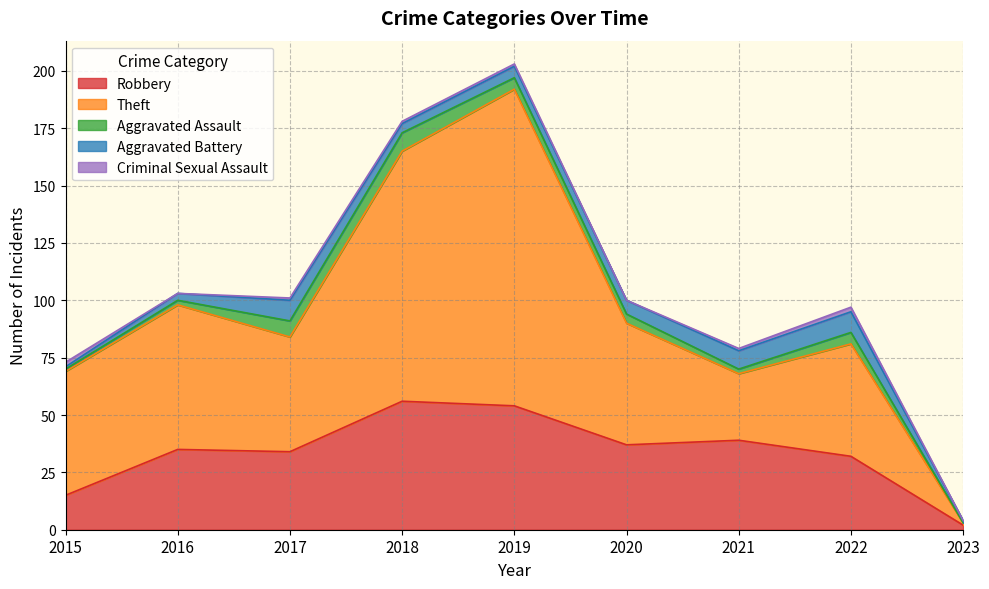

What is the minimum value for Theft?

1